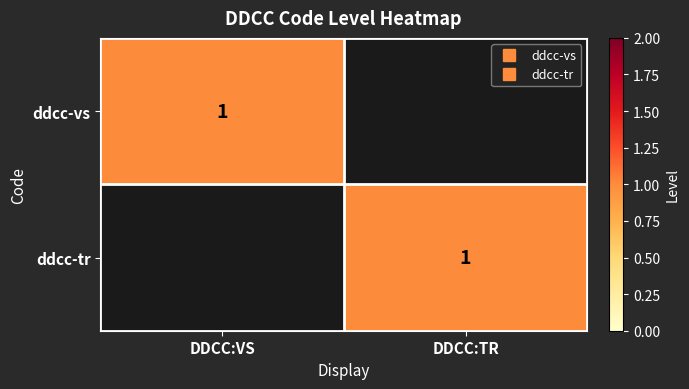

Is the value of ddcc-vs at DDCC:TR greater than the value of ddcc-tr at DDCC:VS?

No